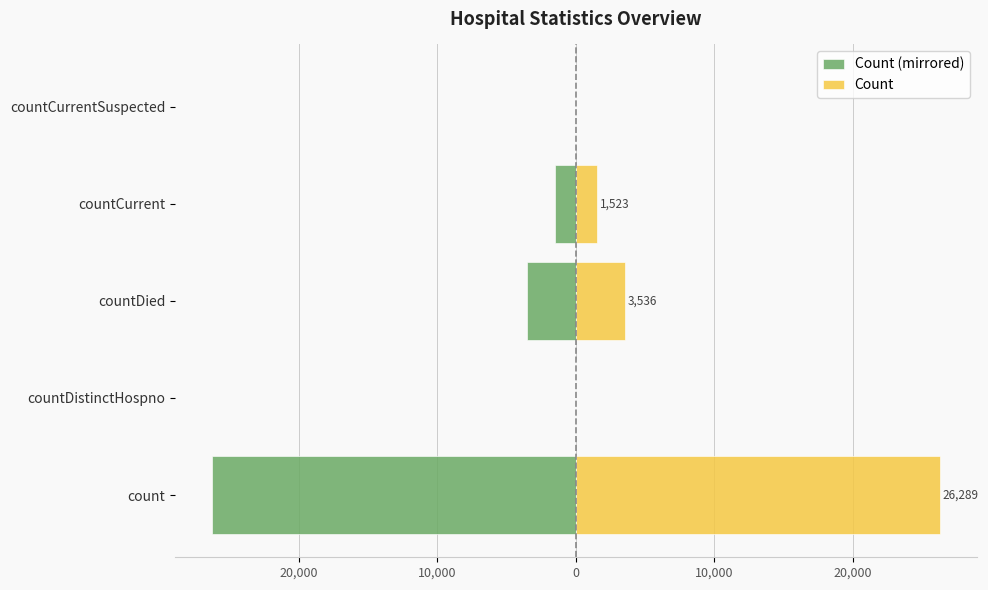

How many bars are there in each group?

2